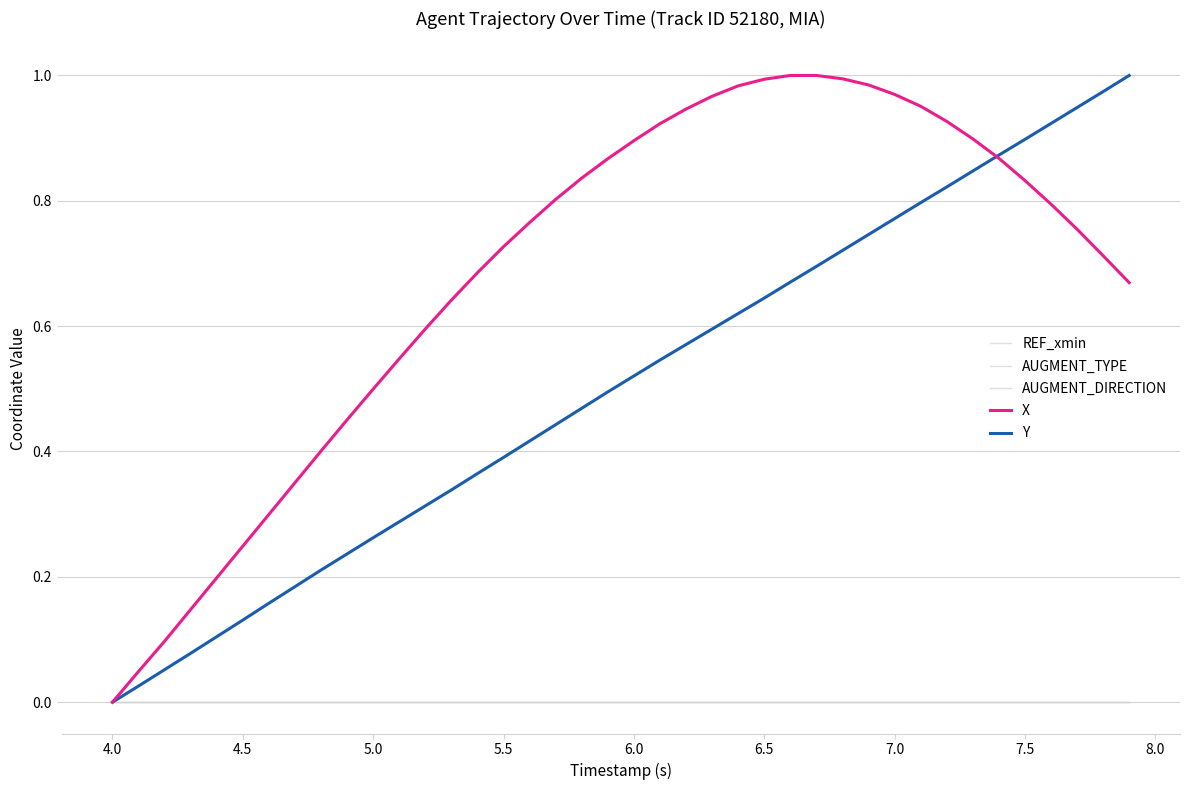

True or false: AUGMENT_TYPE and AUGMENT_DIRECTION intersect in this chart.

False